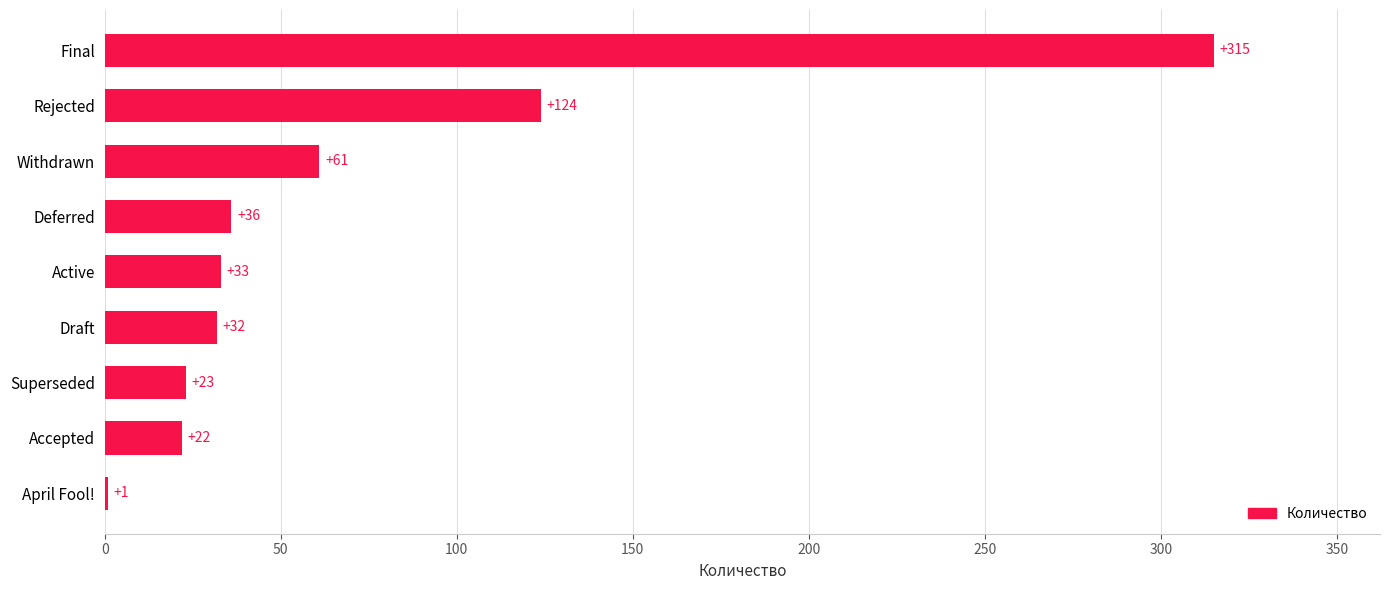

Reading top to bottom, transcribe all the data shown in this chart.

Final=315	Rejected=124	Withdrawn=61	Deferred=36	Active=33	Draft=32	Superseded=23	Accepted=22	April Fool!=1